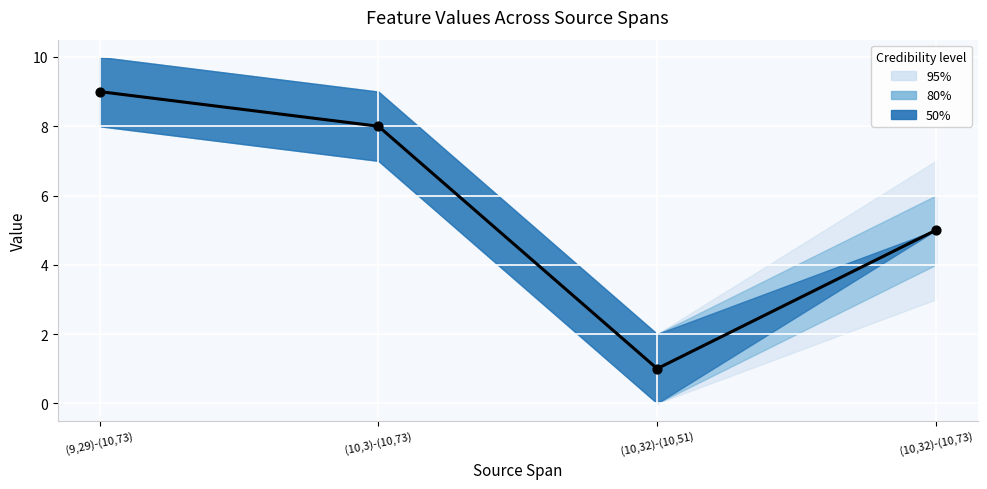

What is the change in value from (9,29)-(10,73) to (10,32)-(10,73)?

-4